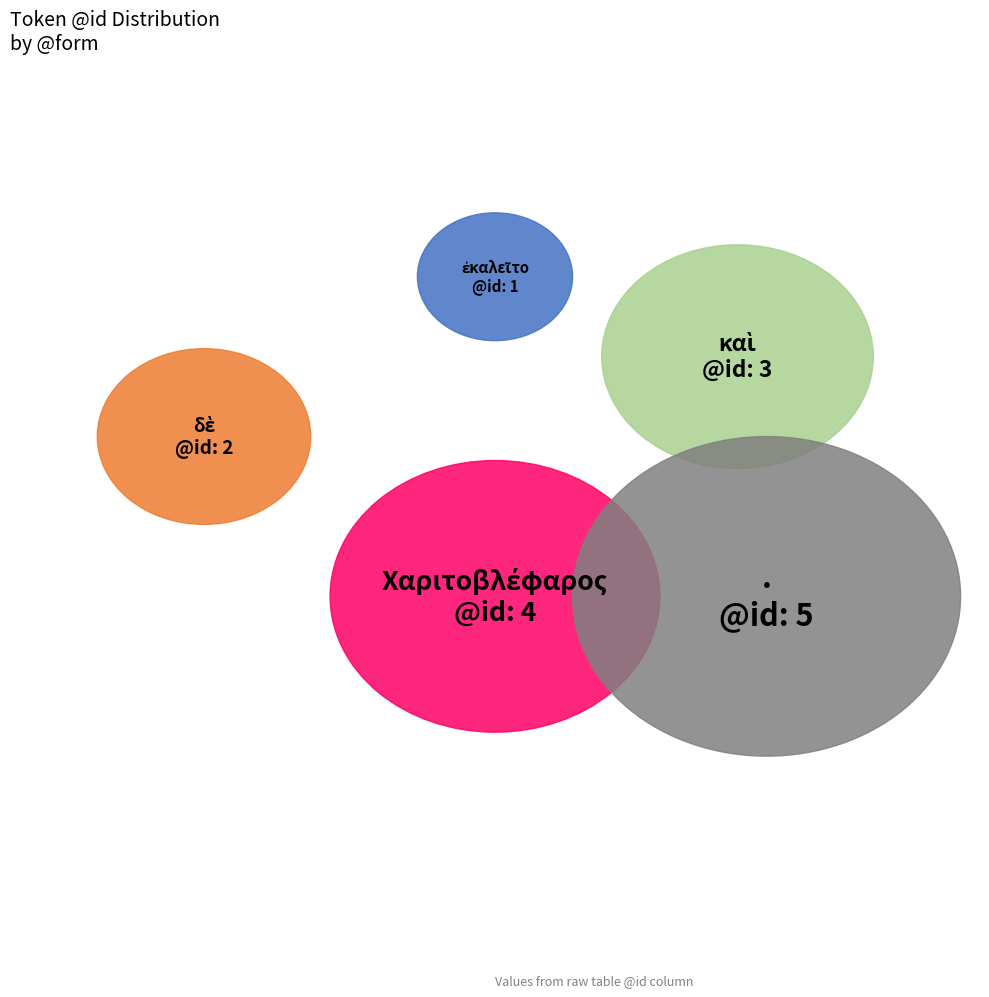

Is it true that ἐκαλεῖτο is 1% of the pie?

False